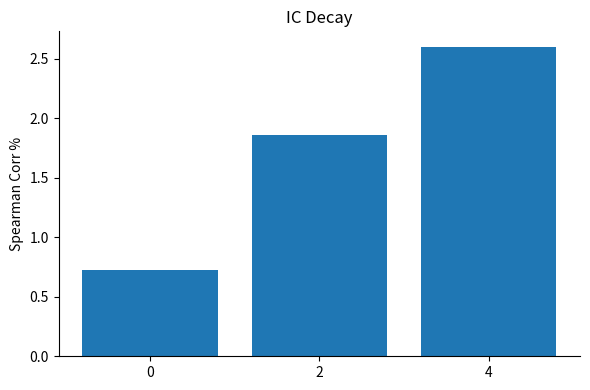

What is the average value?

1.7